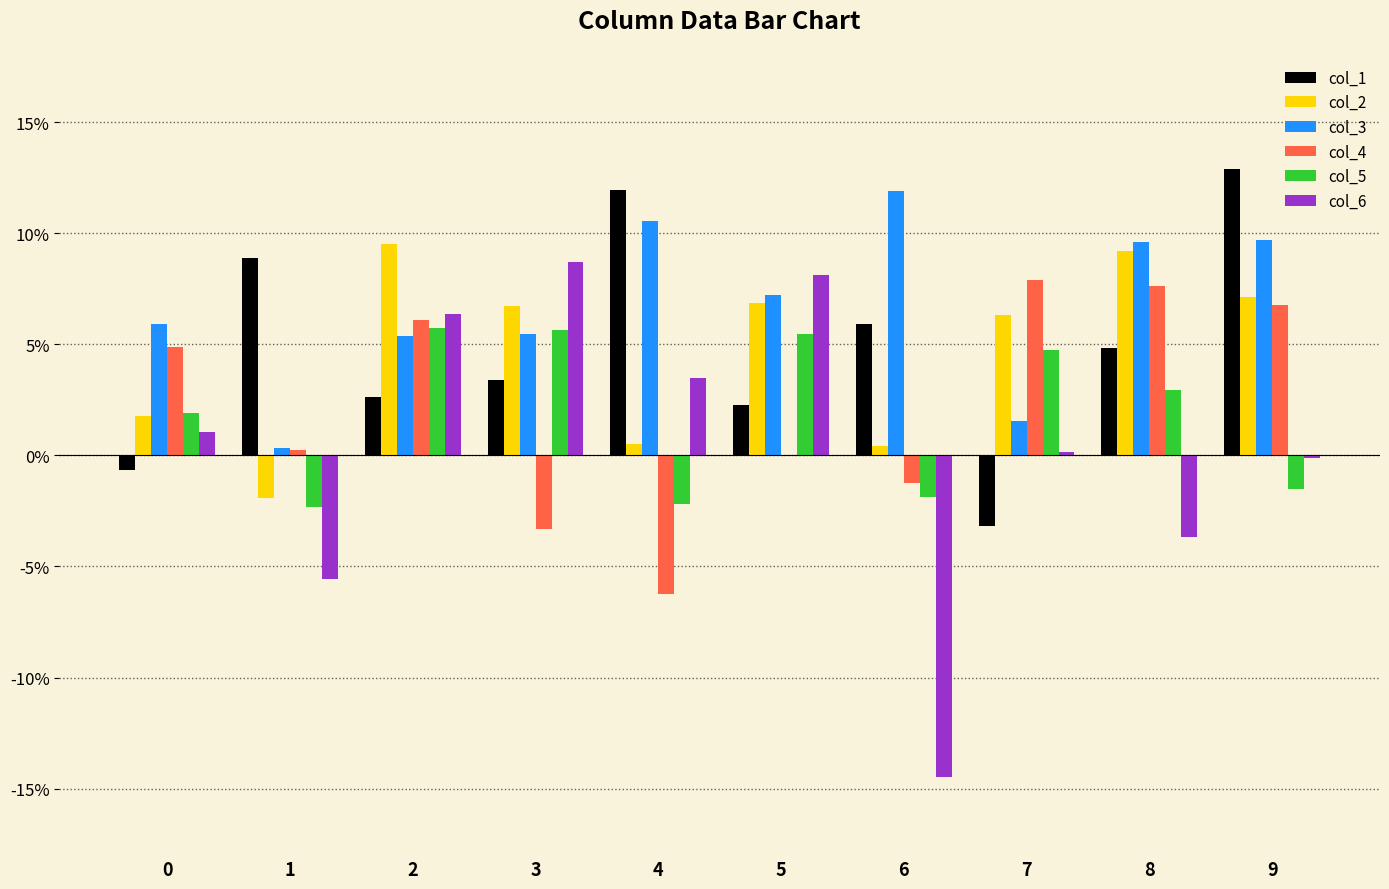

What is the value of the col_1 bar at the 10th from the left?

0.1